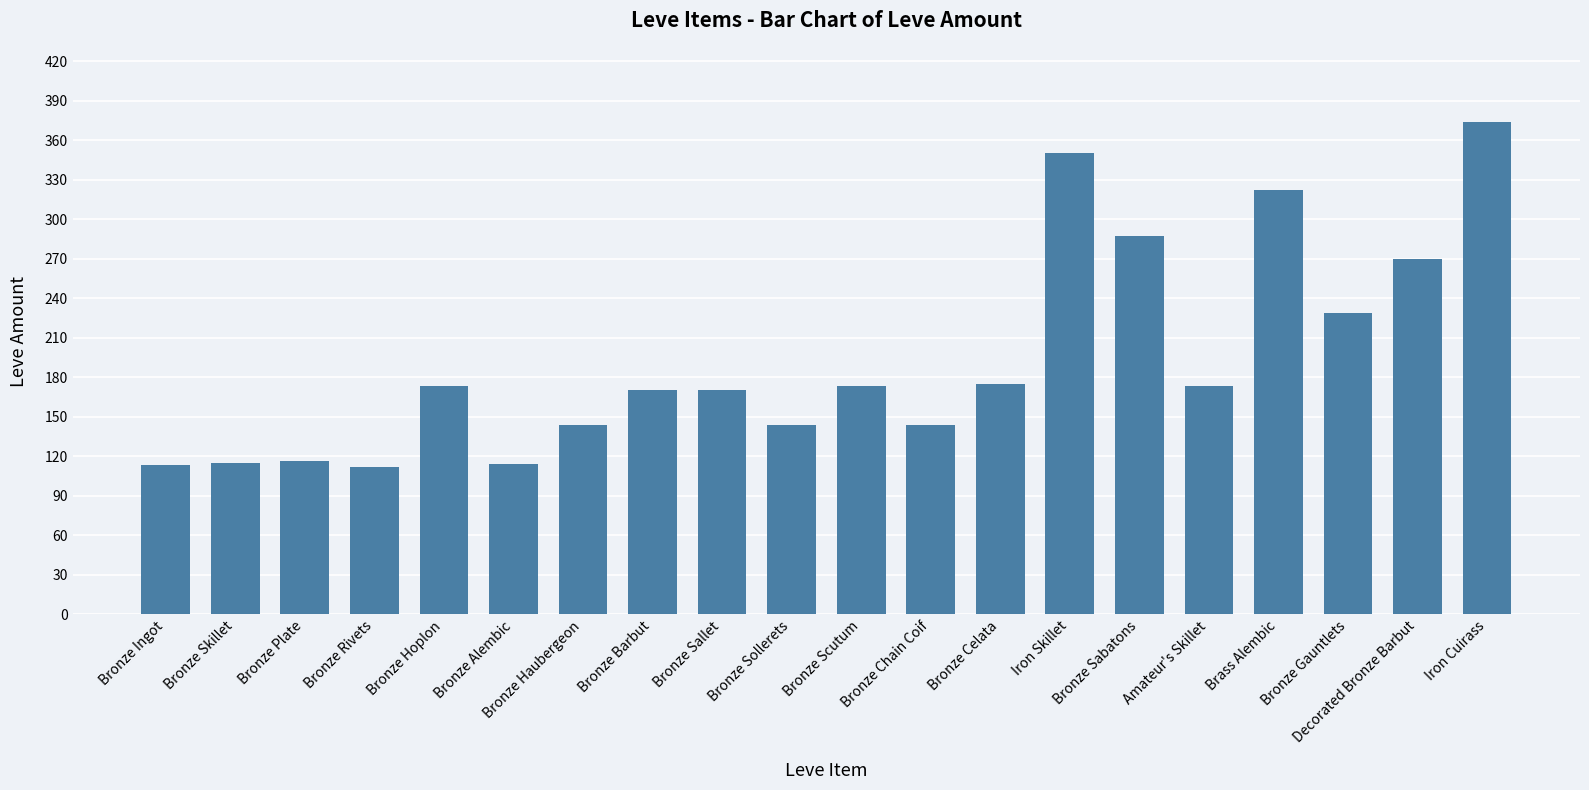

What is the change in value from Bronze Plate to Amateur's Skillet?

+57